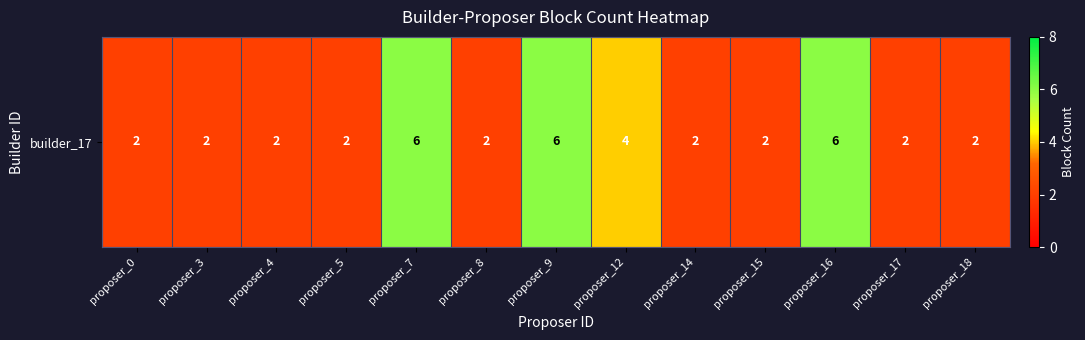

What is the ratio of the value at proposer_18 to the value at proposer_4?

1.0